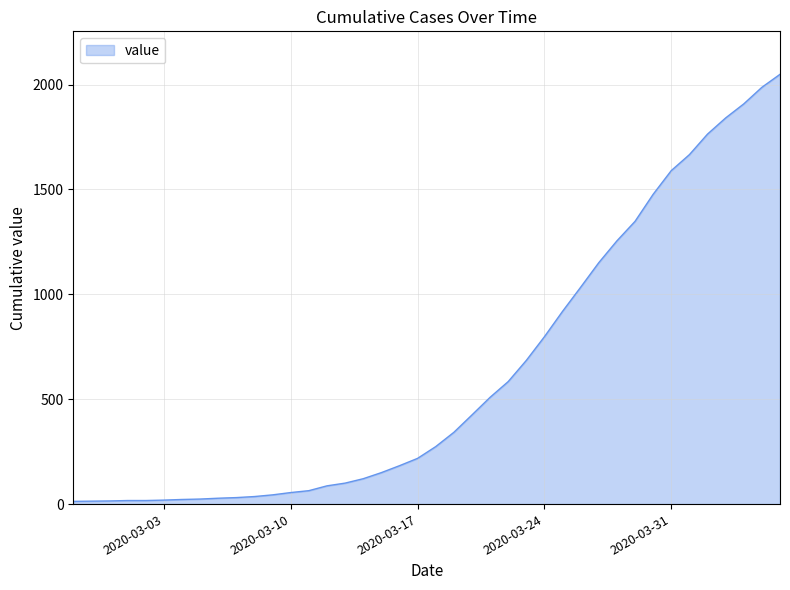

What is the greatest value displayed?

2049